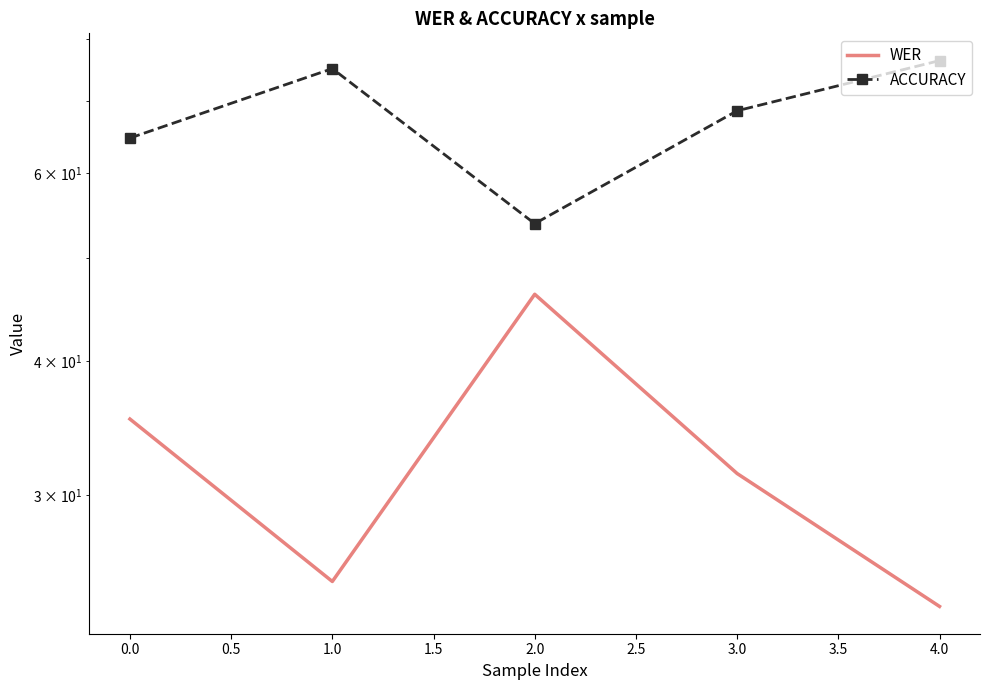

What is the average value of the WER series?

32.3